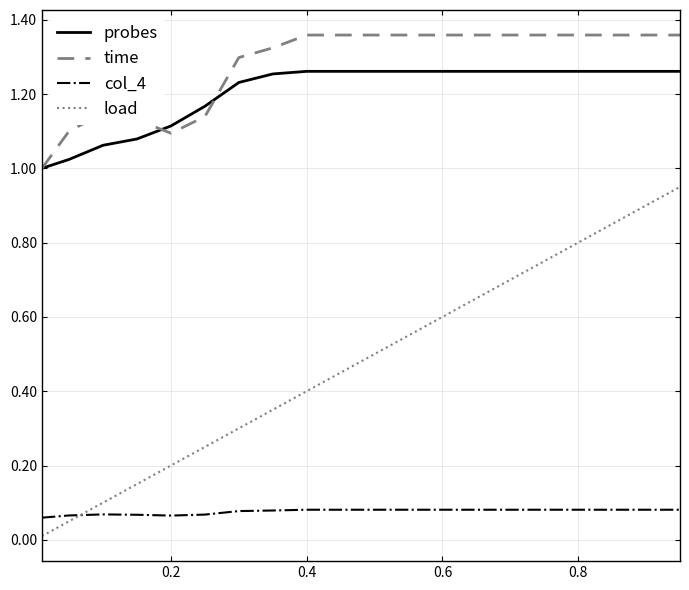

True or false: load and probes cross at least once.

False